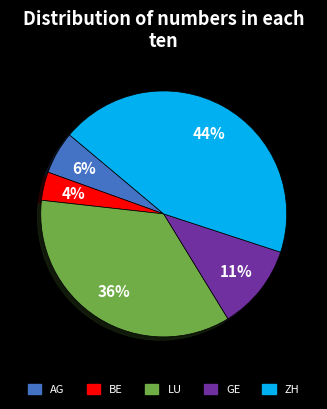

How many segments does this pie chart have?

5